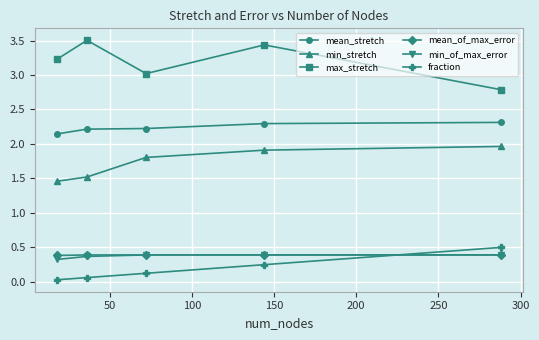

Which series has the largest total across all categories?

max_stretch